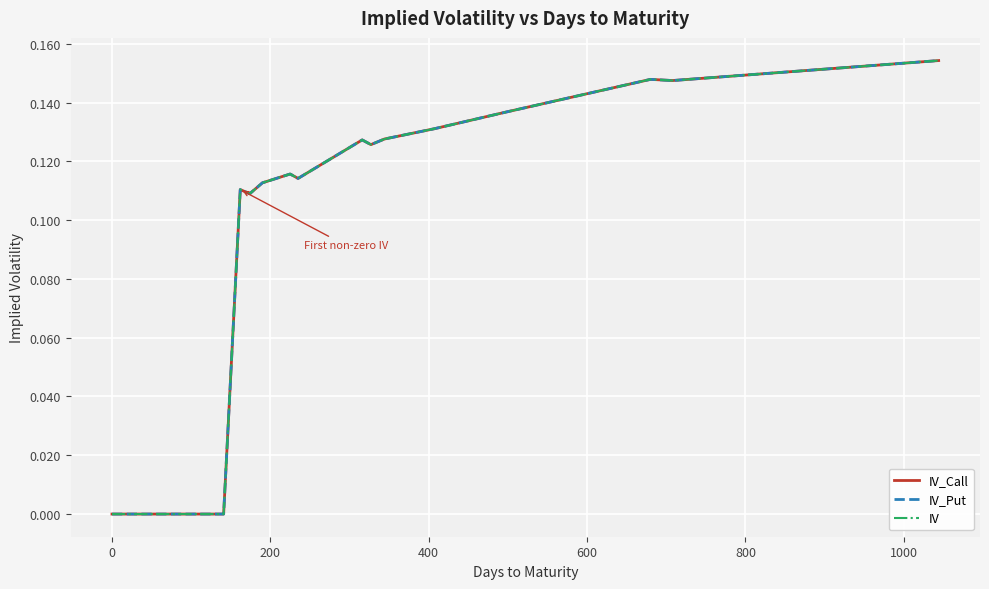

Is this an area chart (filled region under the line)?

No